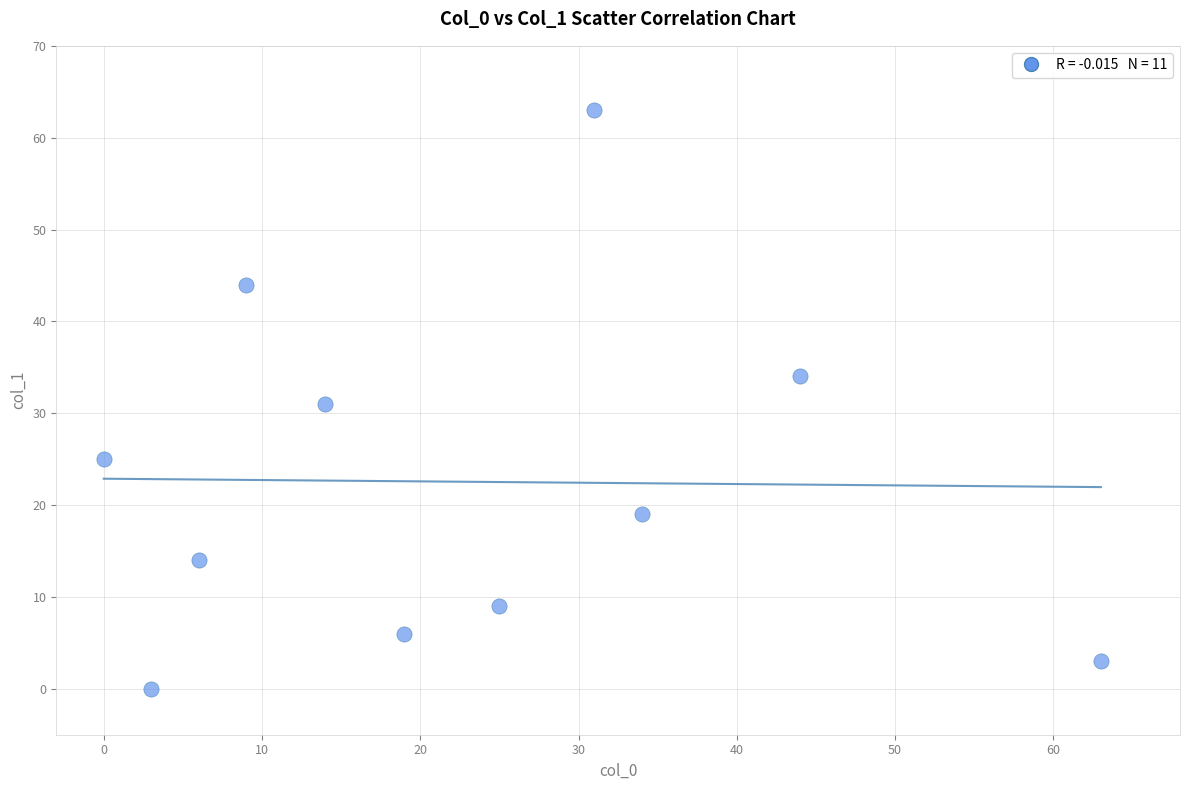

What is the average Y value?

23